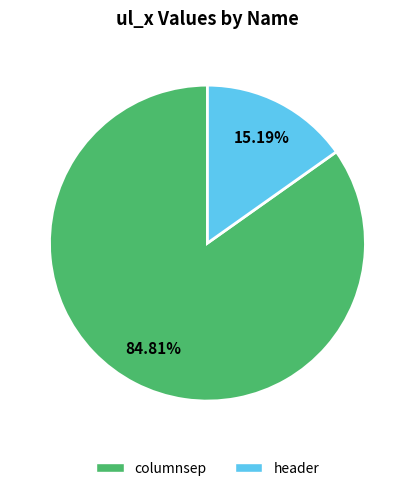

Is there any slice that represents more than half of the pie?

Yes